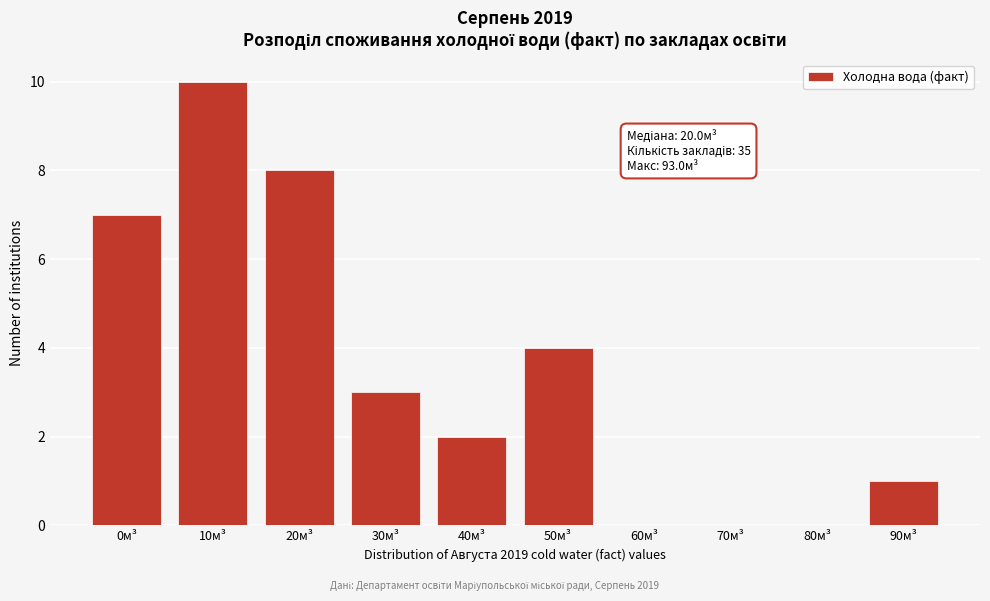

Reading left to right, list all the values displayed in this chart.

0м³=7	10м³=10	20м³=8	30м³=3	40м³=2	50м³=4	60м³=0	70м³=0	80м³=0	90м³=1